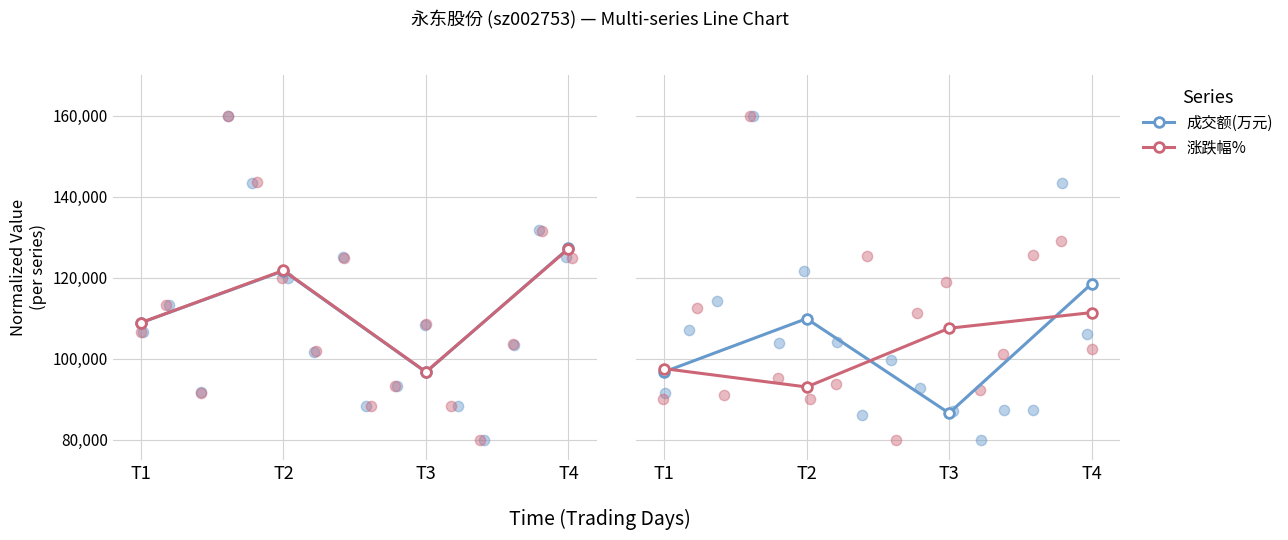

Which series has the largest total across all categories?

总市值(亿元)